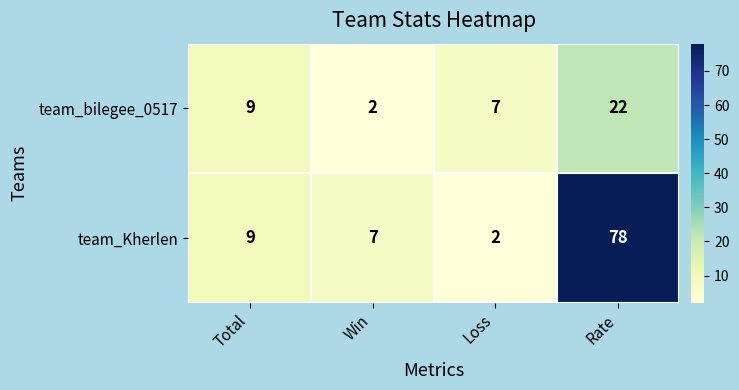

What is the difference between the maximum and second lowest values in the team_bilegee_0517 series?

15